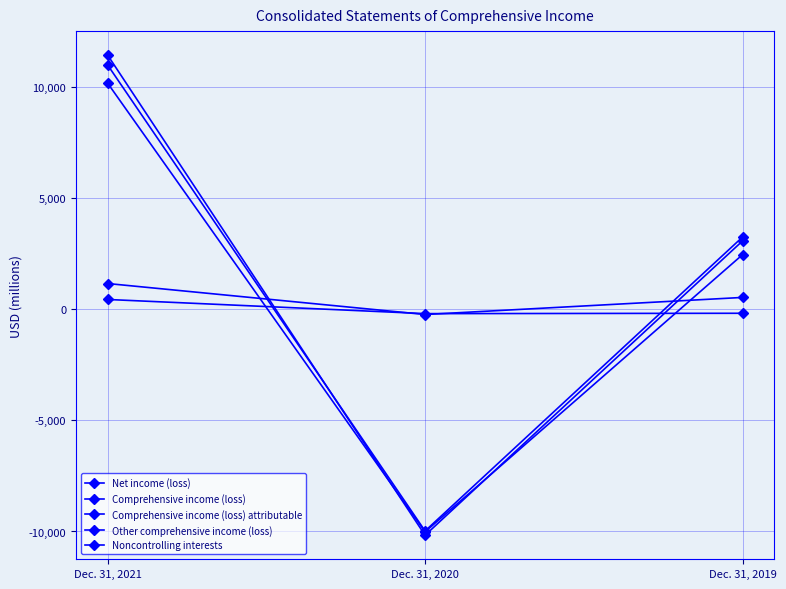

At which category does the chart reach its peak across all series?

Dec. 31, 2021